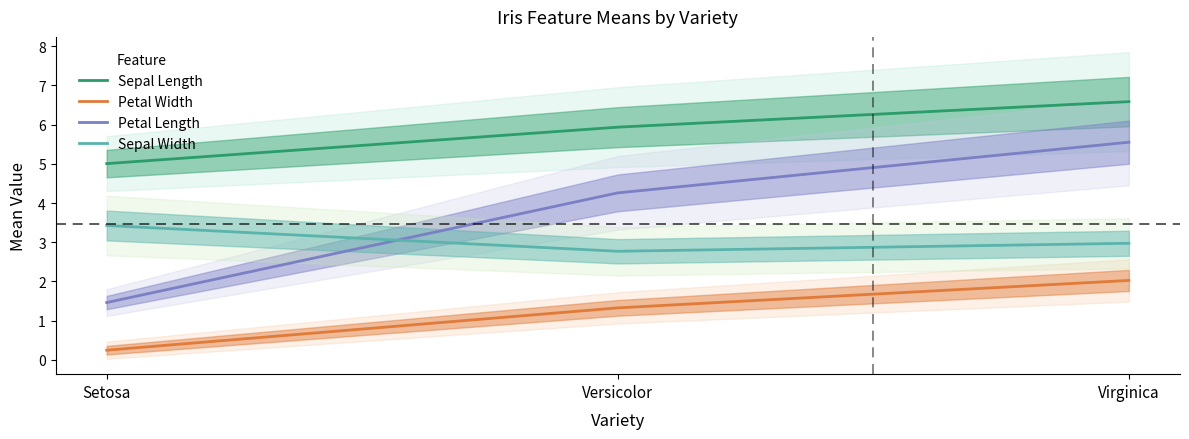

How many series are shown in this chart?

4